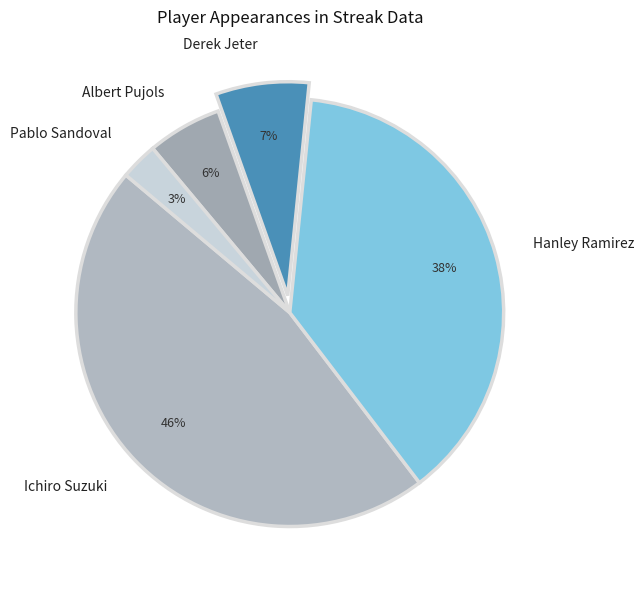

Combined, do Derek Jeter and Albert Pujols account for over 50%?

No